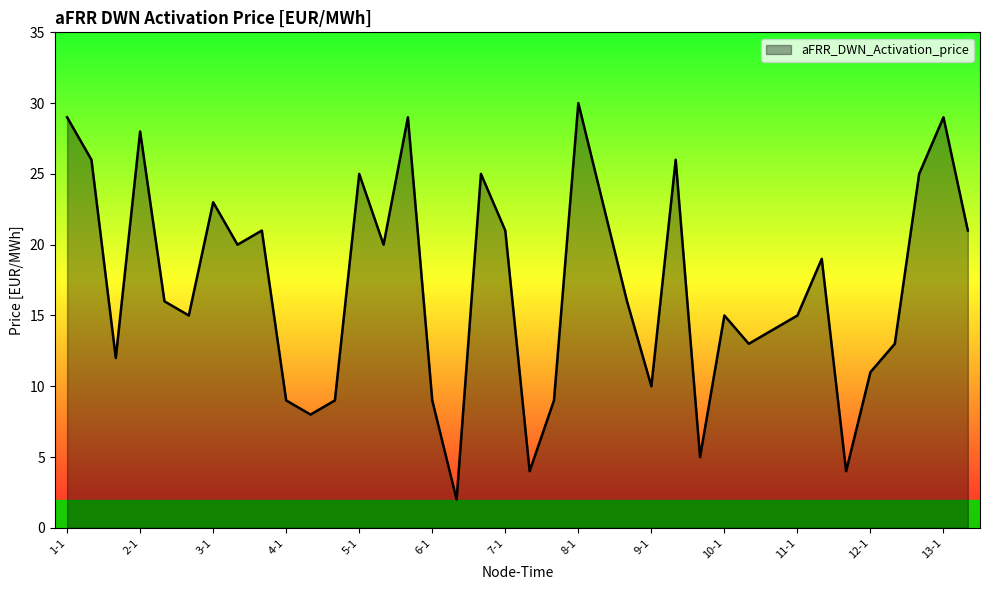

What is the minimum value shown in the chart?

2